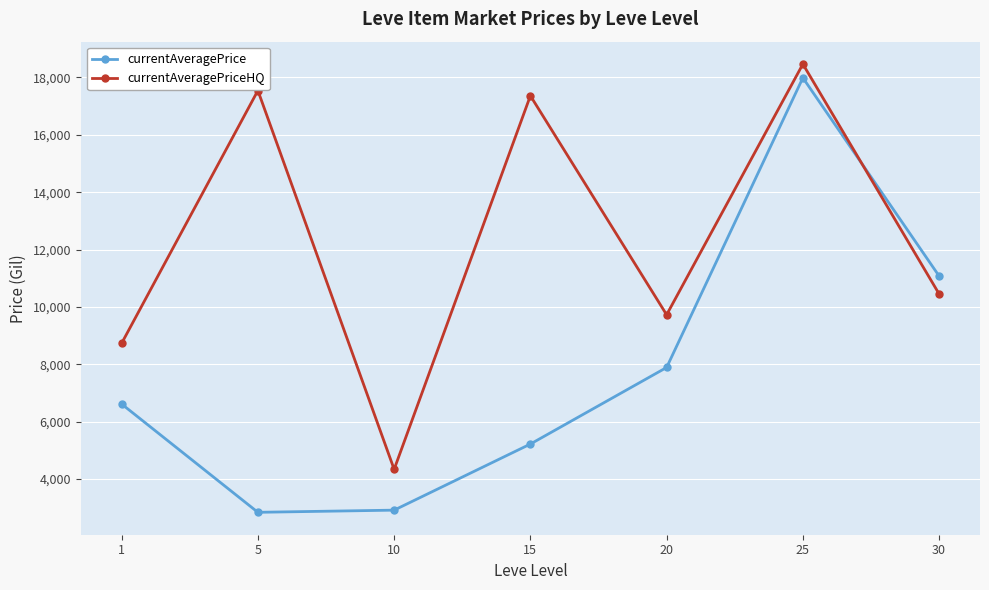

What is the value of the currentAveragePriceHQ point at the 6th from the left?

18467.0